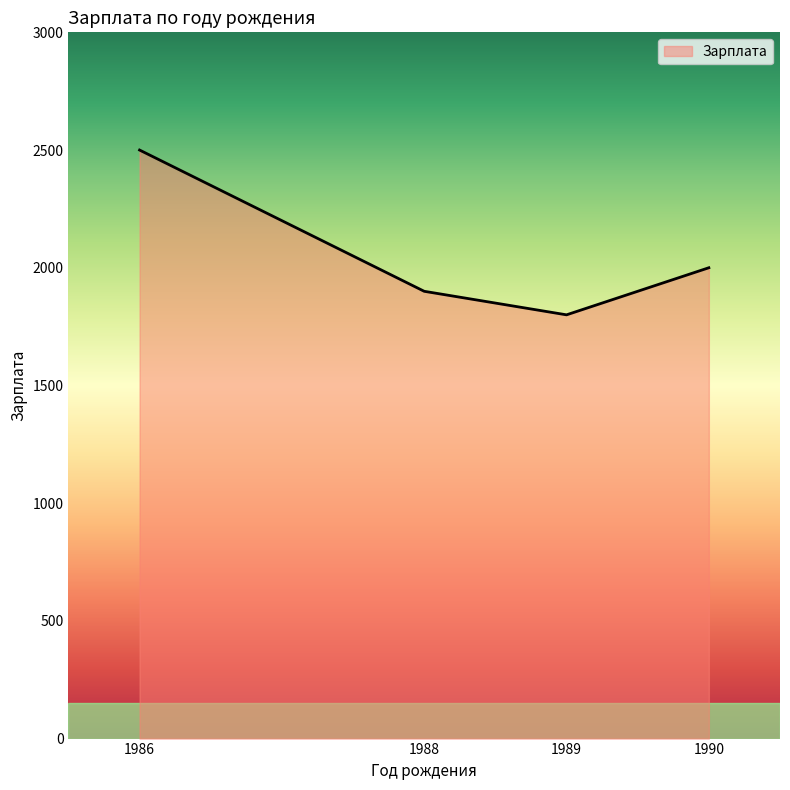

Rank the categories by value from lowest to highest.

1989, 1988, 1990, 1986